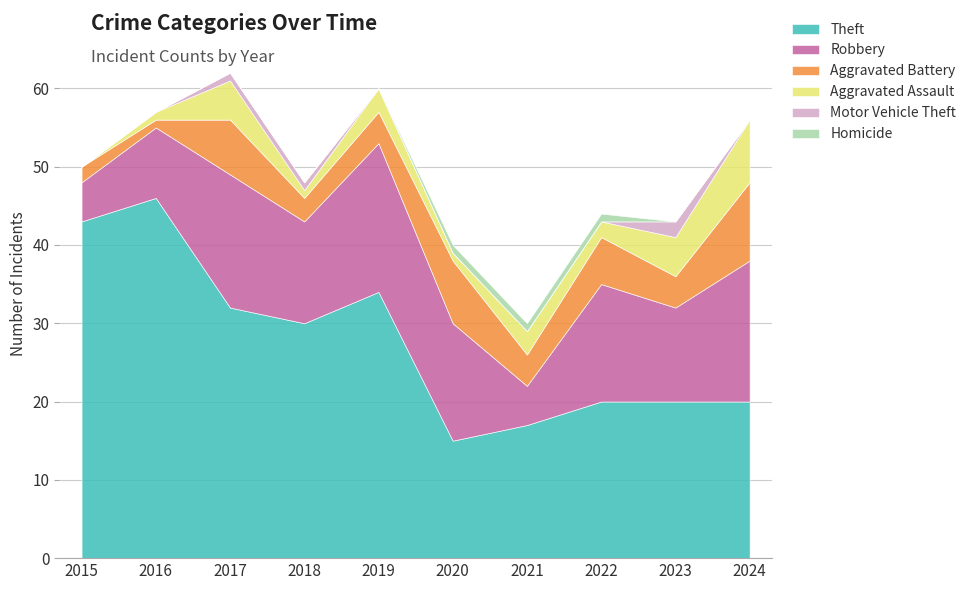

The Homicide series shows 1 at 2016. True or false?

False